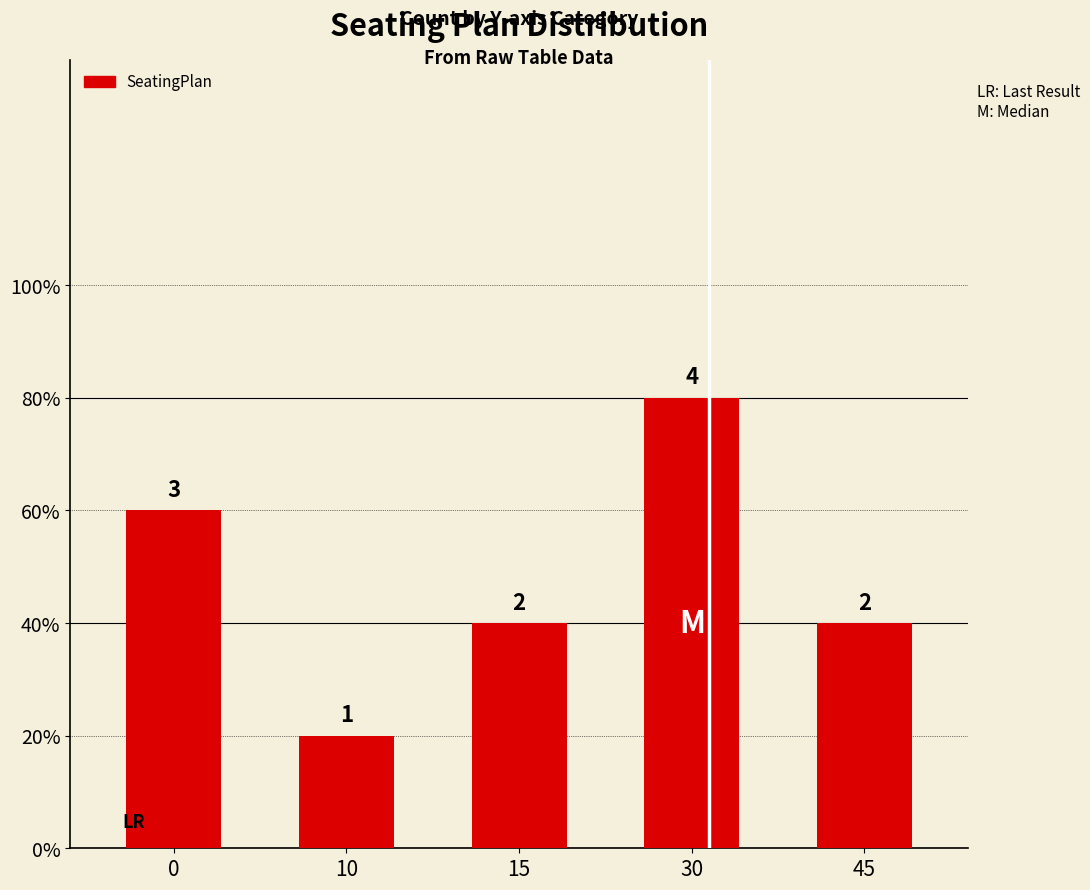

What is the change in value from 0 to 10?

-2